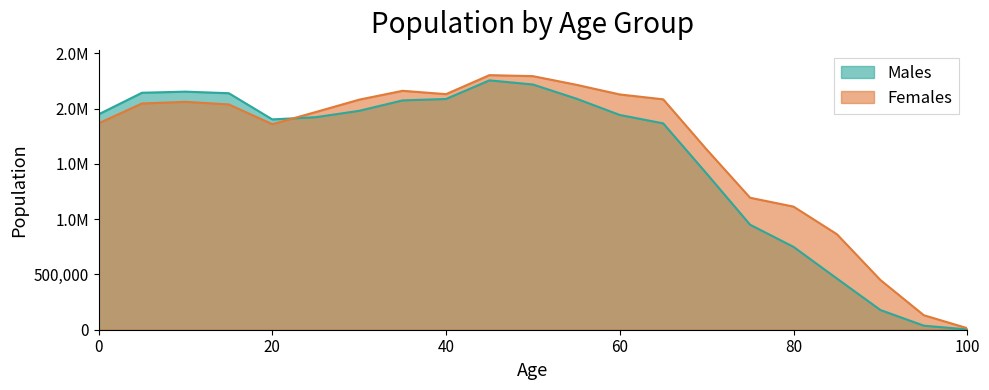

Count the number of data series in this chart.

2